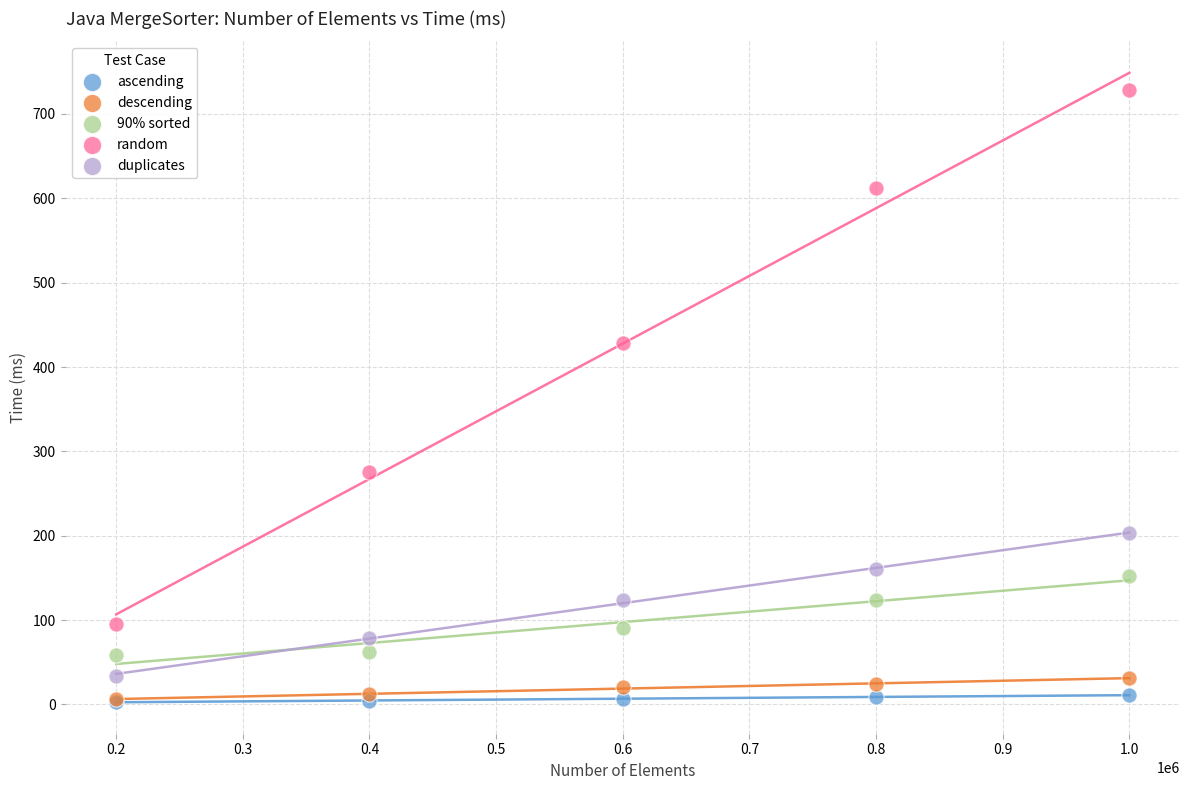

In the random series, what Y value is closest to 412?

428